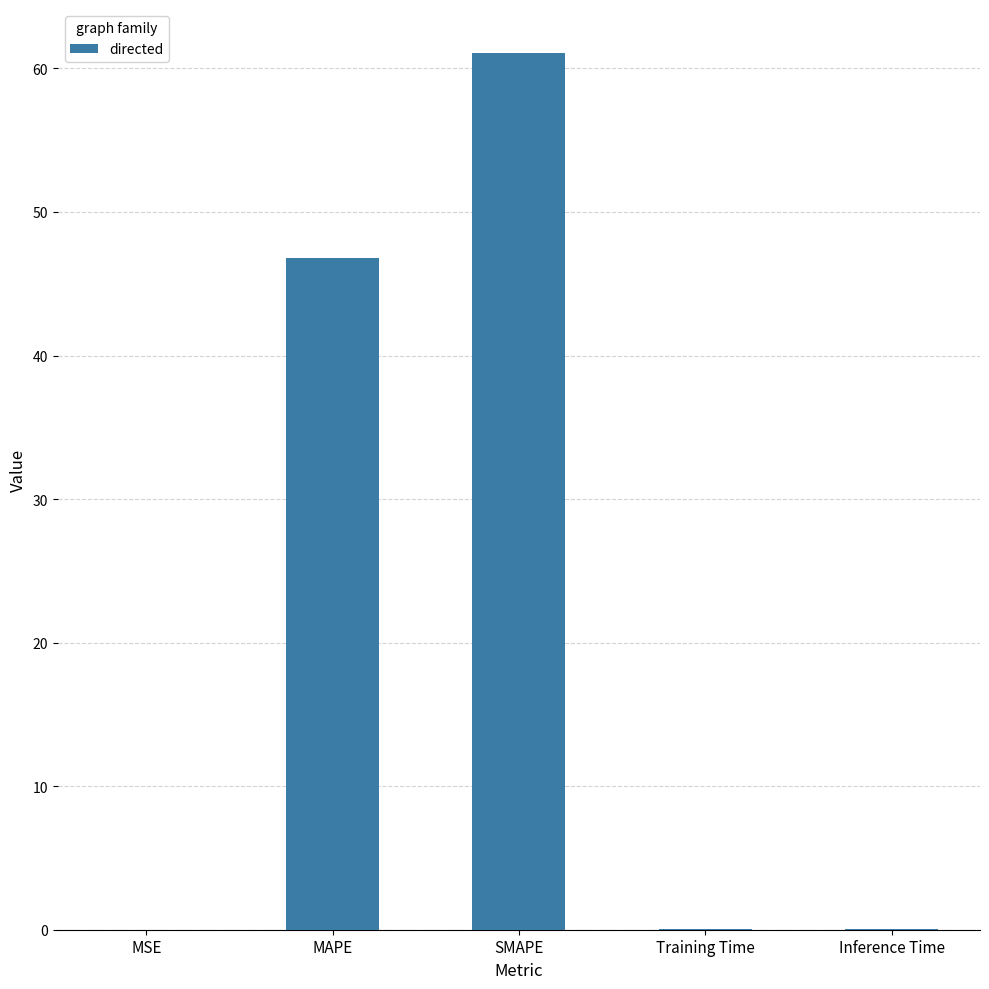

What is the average value?

21.6